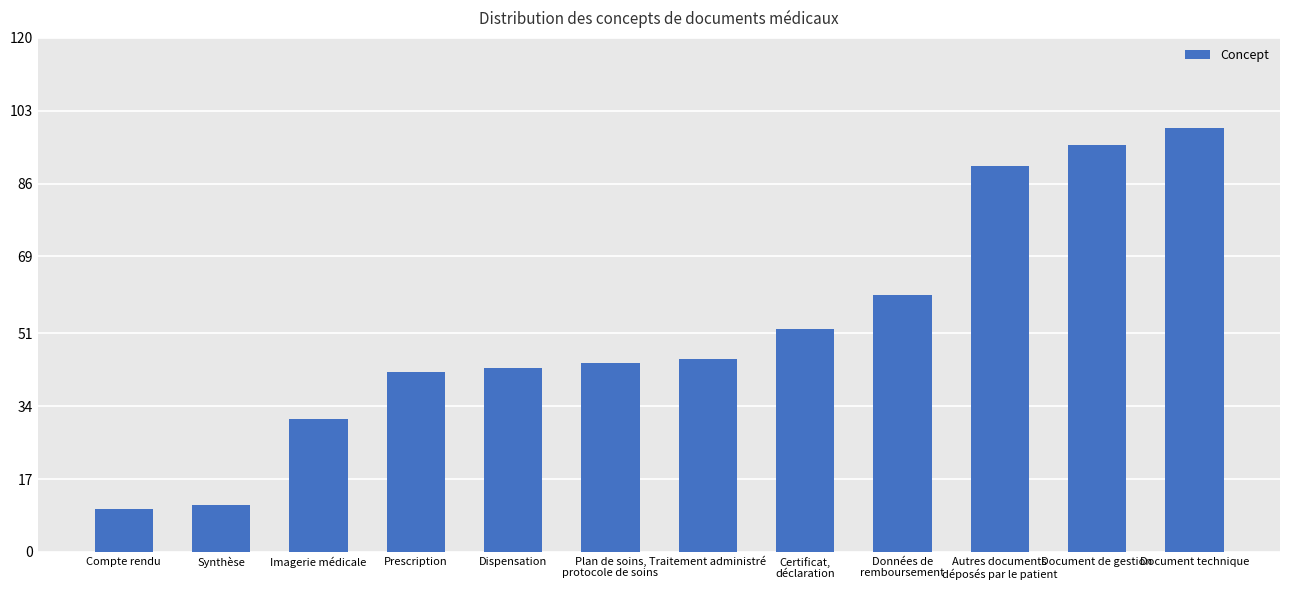

Read the value at Prescription, to the nearest 5.

40